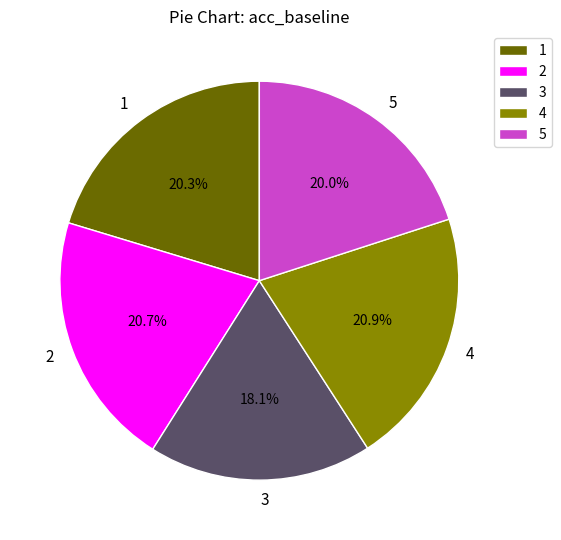

The 5 slice represents 20% of the pie. True or false?

True